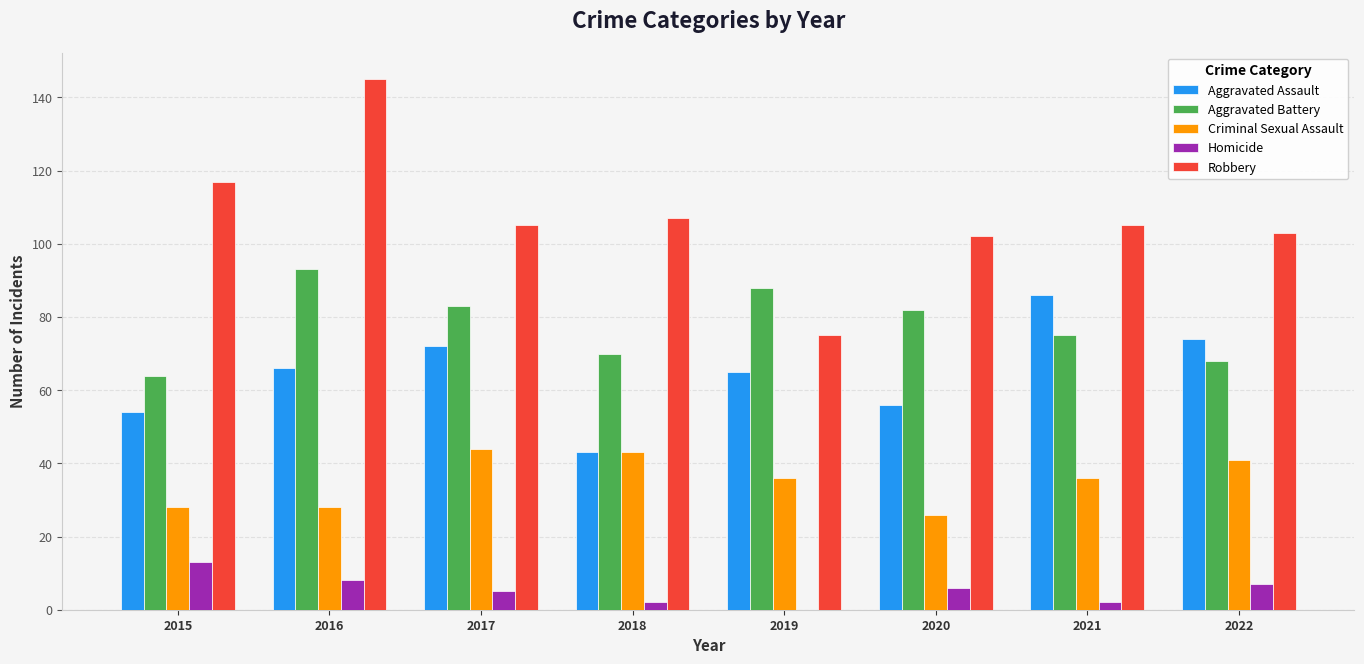

Is it true that Aggravated Battery equals 93 at 2016?

True